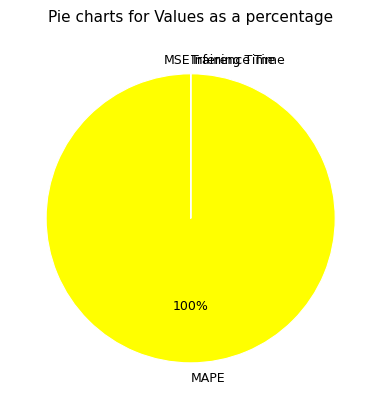

Which slice is the largest?

MAPE